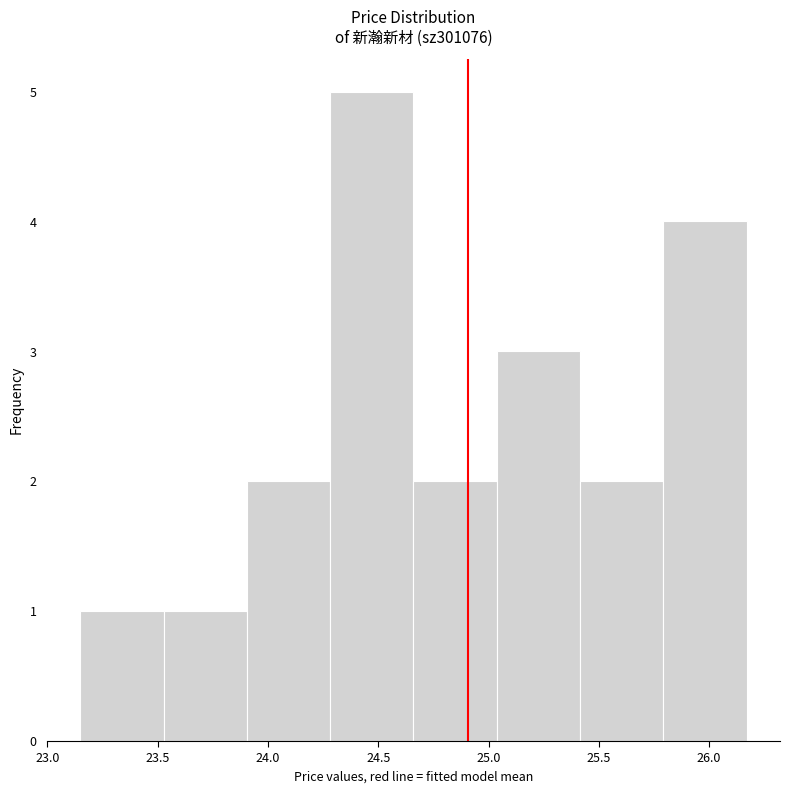

How tall is the bar that spans 25.80 to 26.15 on the x-axis? Neither the bar edges nor the heights are printed on the chart, so give them approximately, as read against the axes.

4